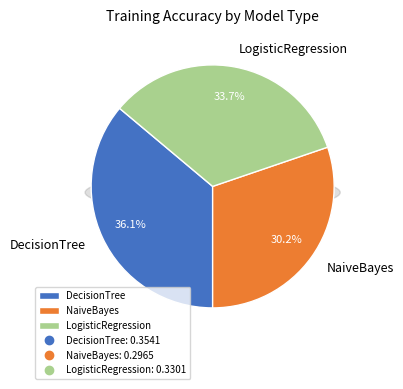

Which category has the biggest portion of the pie?

DecisionTree